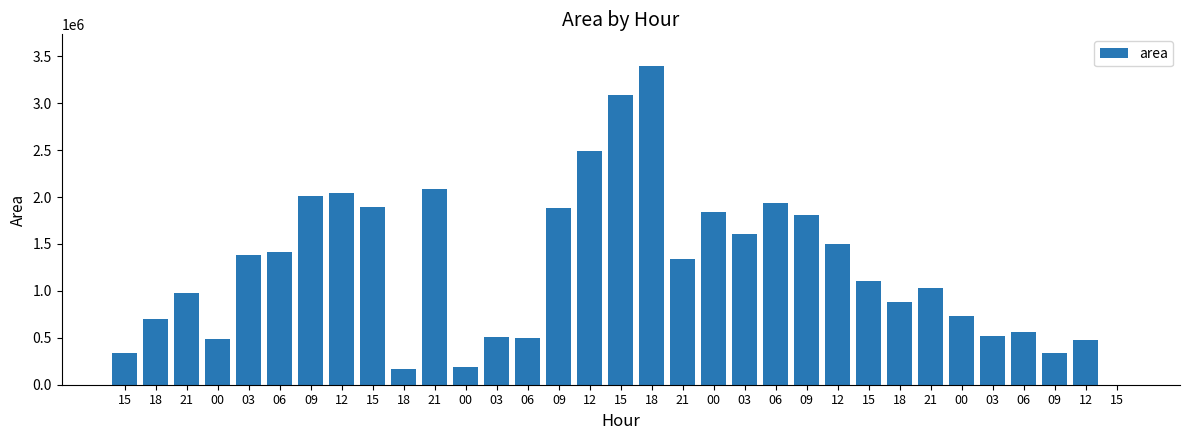

Reading left to right, list all the values displayed in this chart.

15=336875	18=698125	21=976250	00=486875	03=1386875	06=1415000	09=2015625	12=2039375	15=1896250	18=168750	21=2090000	00=191250	03=503125	06=500625	09=1881250	12=2487500	15=3083125	18=3393750	21=1337500	00=1843125	03=1601250	06=1931875	09=1812500	12=1497500	15=1110000	18=878750	21=1035000	00=733750	03=518750	06=560000	09=340000	12=473125	15=0